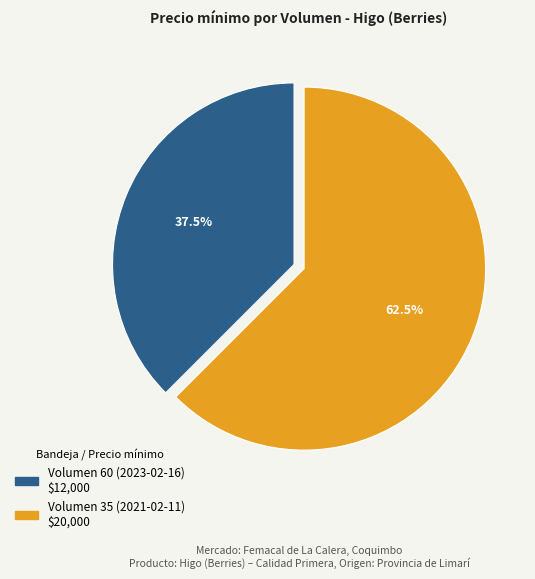

Rank the categories by value from lowest to highest.

Volumen 60 (2023-02-16), Volumen 35 (2021-02-11)